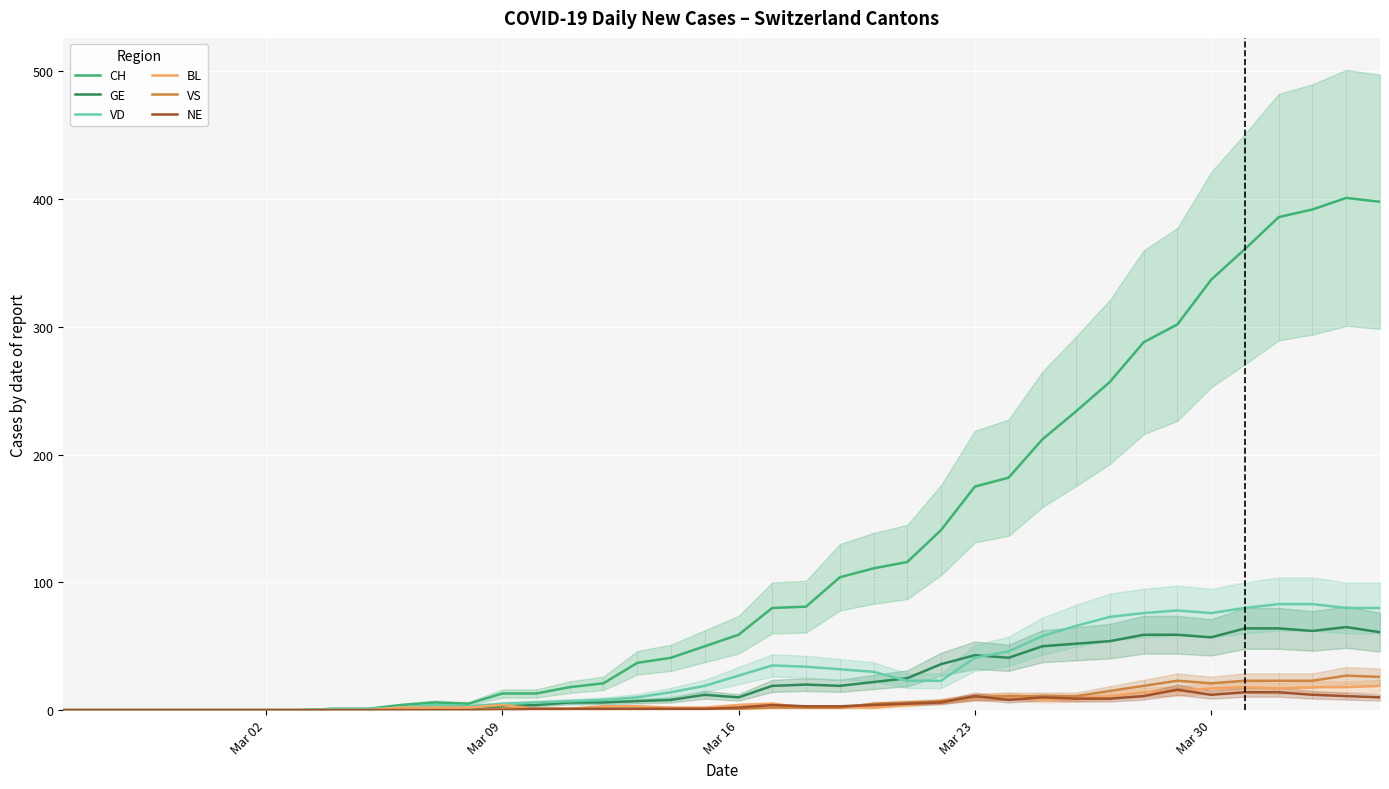

How many positive values does the GE series have?

27